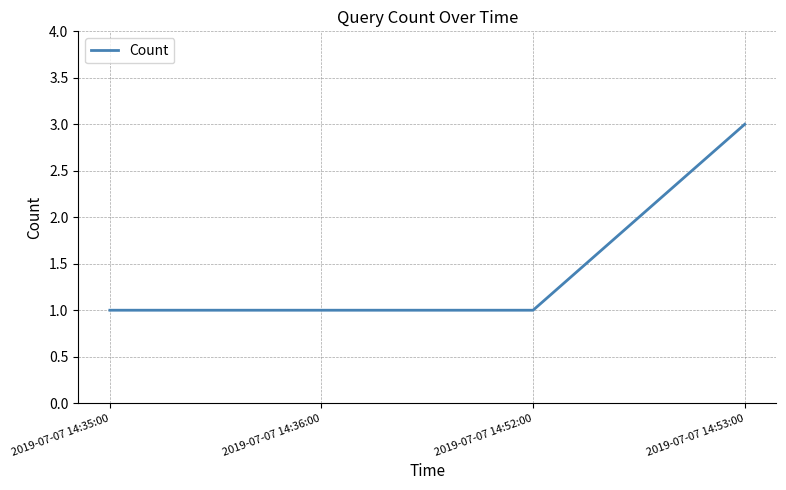

Reading left to right, transcribe all the data shown in this chart.

2019-07-07 14:35:00=1	2019-07-07 14:36:00=1	2019-07-07 14:52:00=1	2019-07-07 14:53:00=3